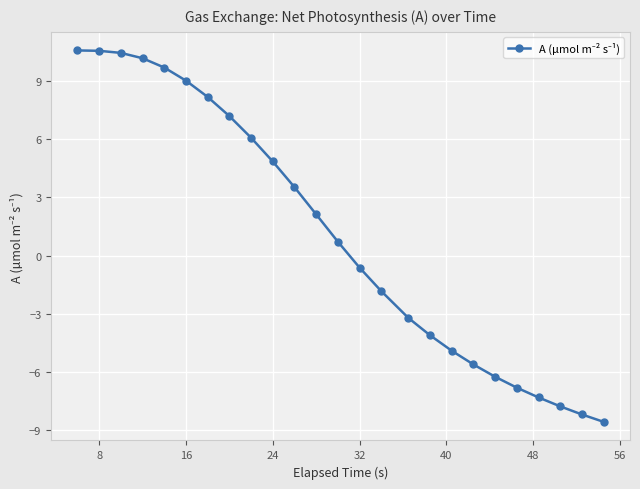

Reading left to right, what are all the values shown in this chart?

10.6	10.6	10.4	10.2	9.7	9.0	8.2	7.2	6.1	4.8	3.5	2.1	0.7	-0.6	-1.8	-3.2	-4.1	-4.9	-5.6	-6.3	-6.8	-7.3	-7.8	-8.2	-8.6